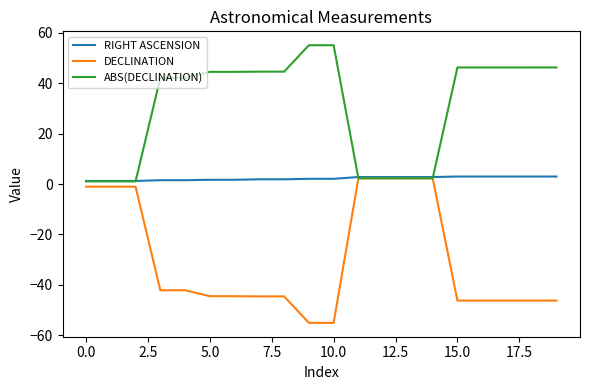

What is the difference between the maximum and second lowest values in the DECLINATION series?

57.4